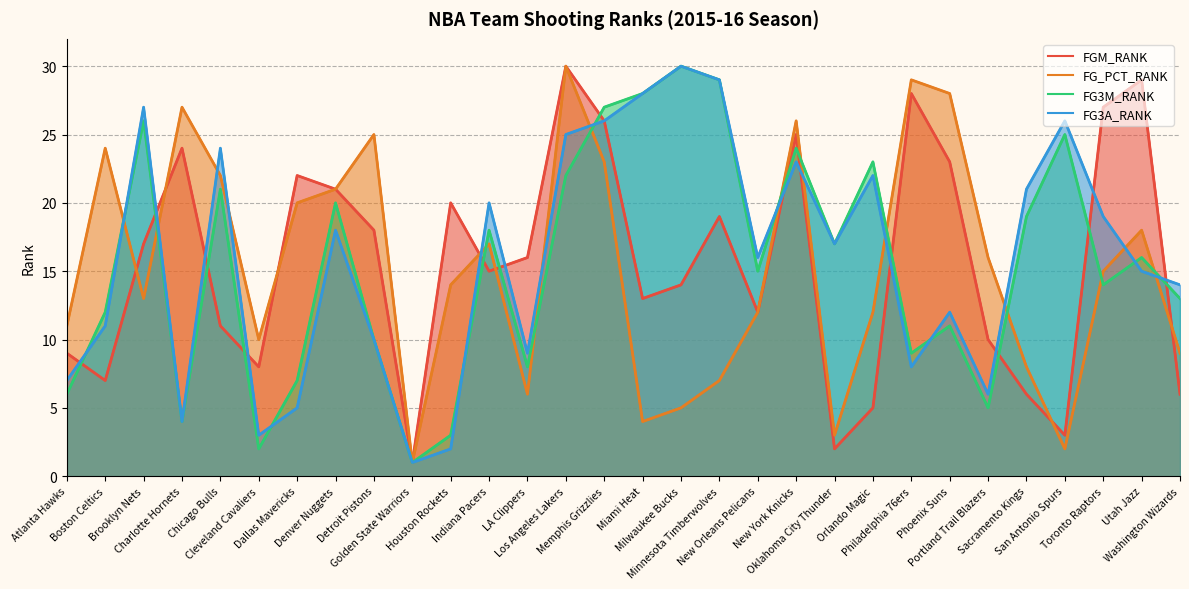

Which label corresponds to the smallest value in the chart?

Golden State Warriors